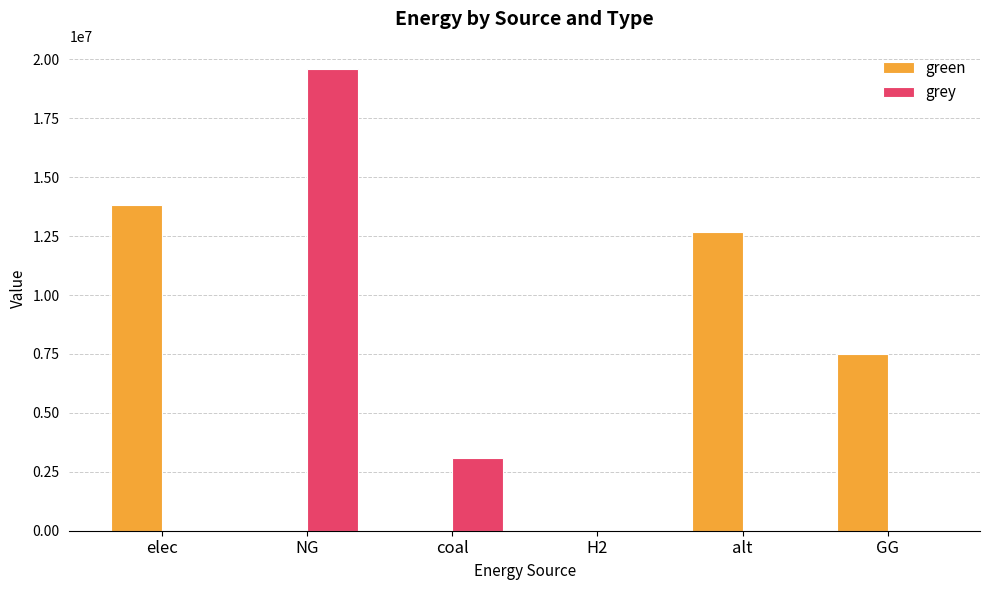

Which series has the largest range (max minus min)?

grey